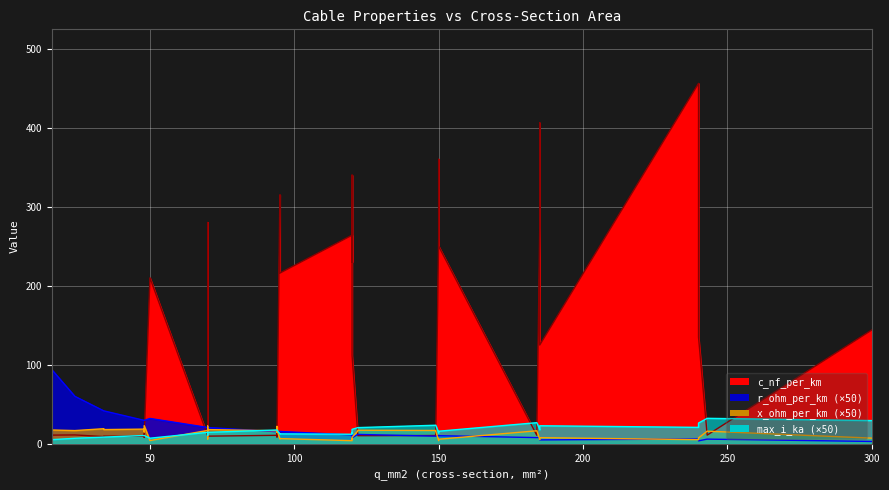

Where is the first local maximum for max_i_ka?

2